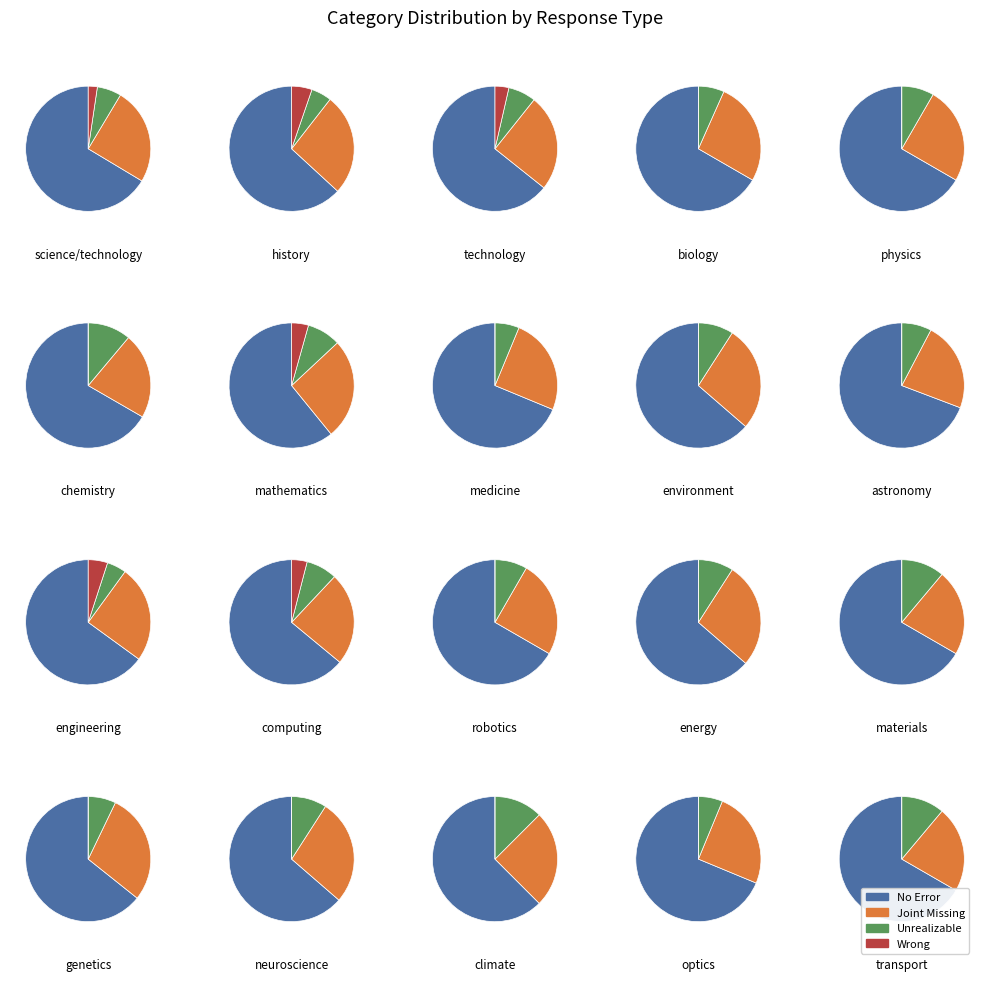

Is it true that 1 is 1% of the pie?

False